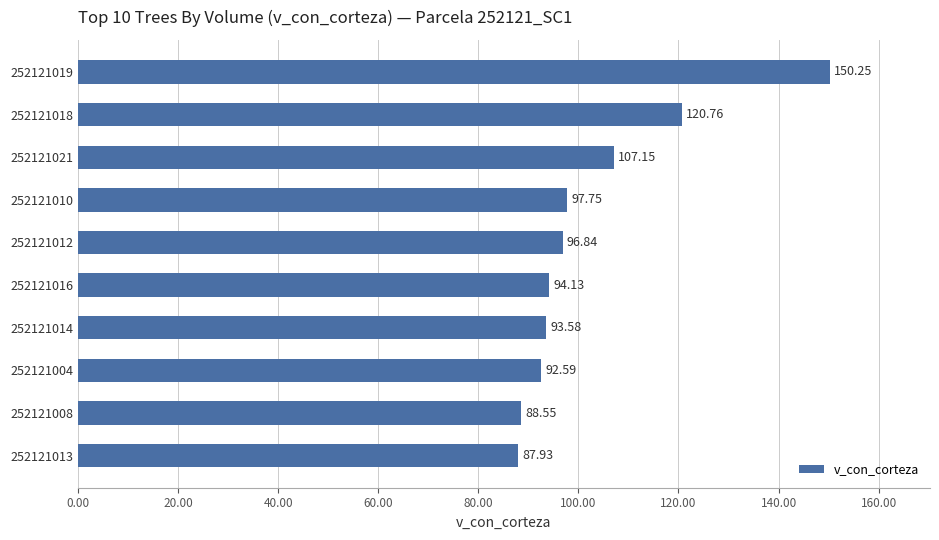

What is the average value?

103.0